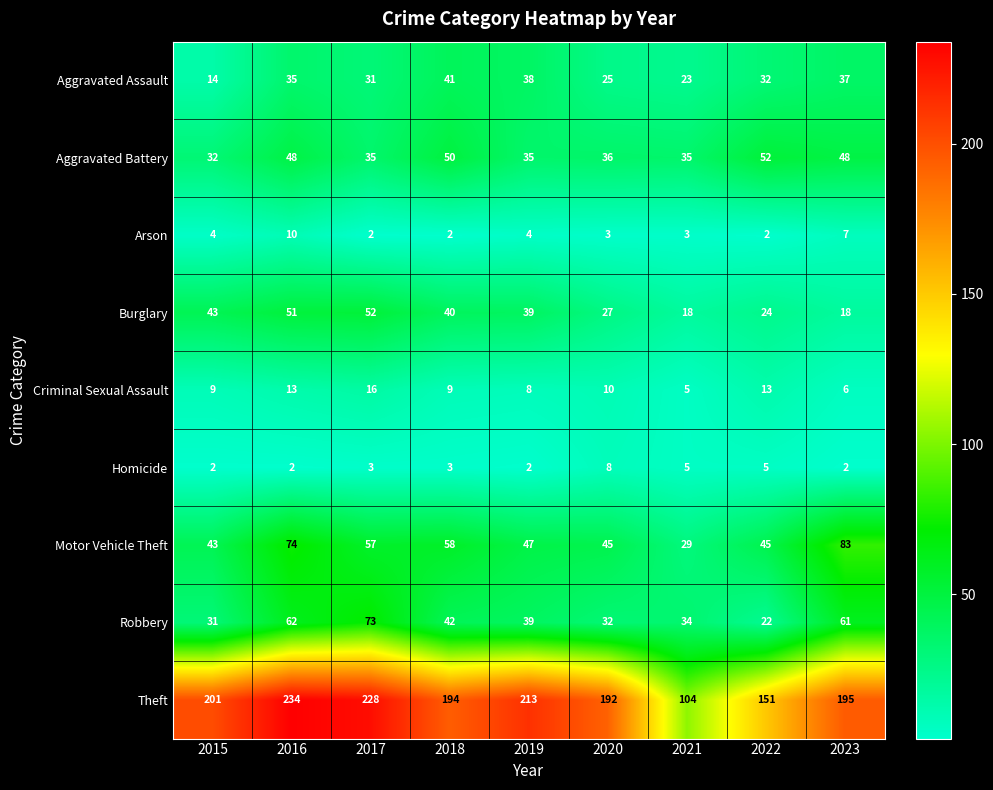

Which series has the largest range (max minus min)?

Theft